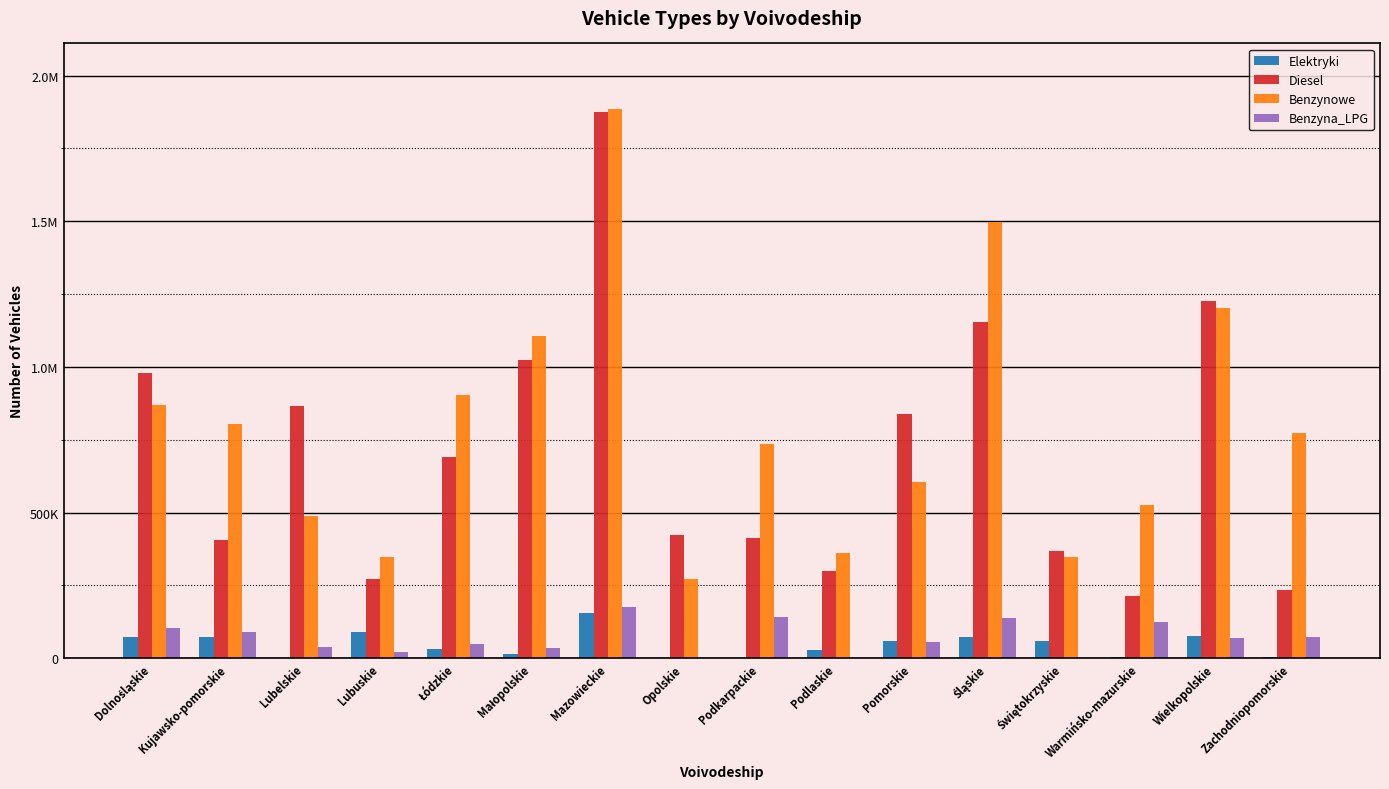

What are all the series names shown in the legend?

Elektryki, Diesel, Benzynowe, Benzyna_LPG